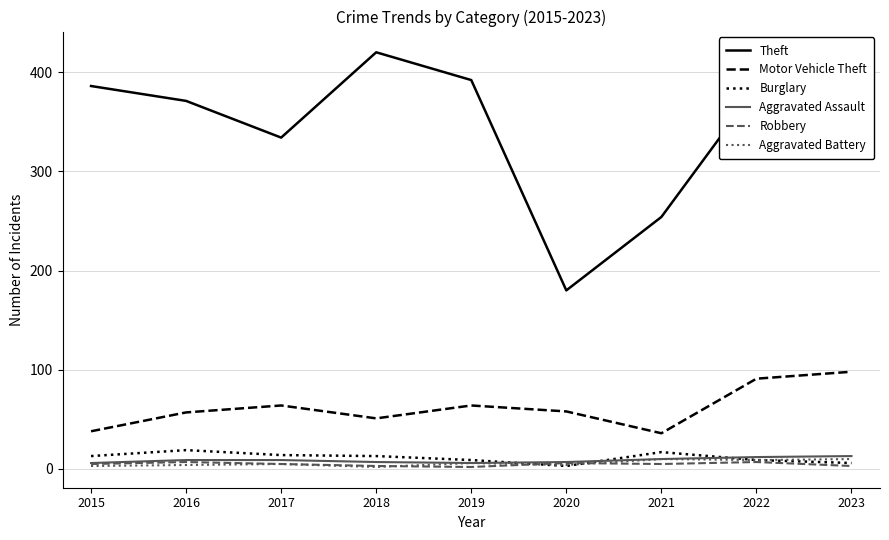

Which series has the widest spread of values?

Theft